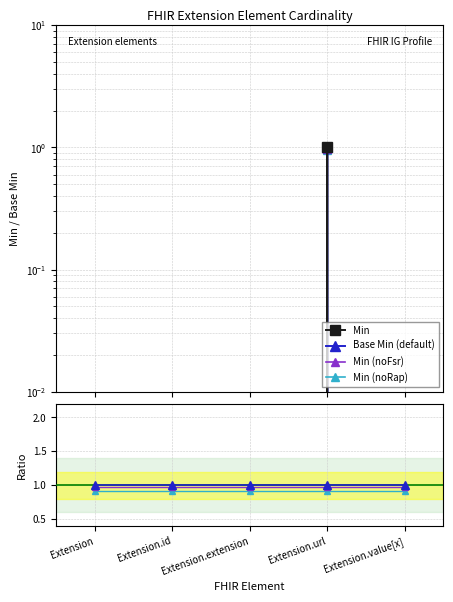

Is it true that Base Min equals 0 at Extension.extension?

True